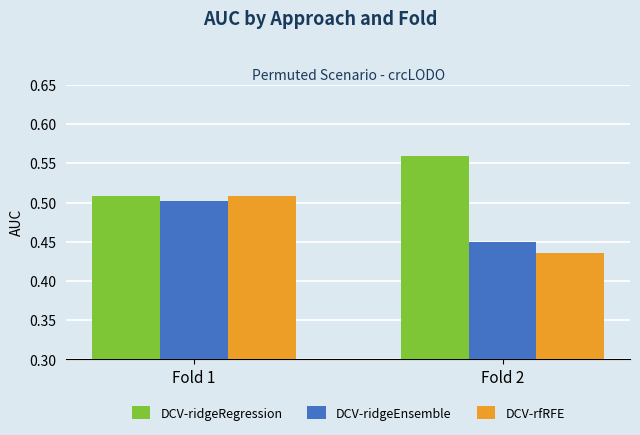

What are all the series names shown in the legend?

DCV-ridgeRegression, DCV-ridgeEnsemble, DCV-rfRFE